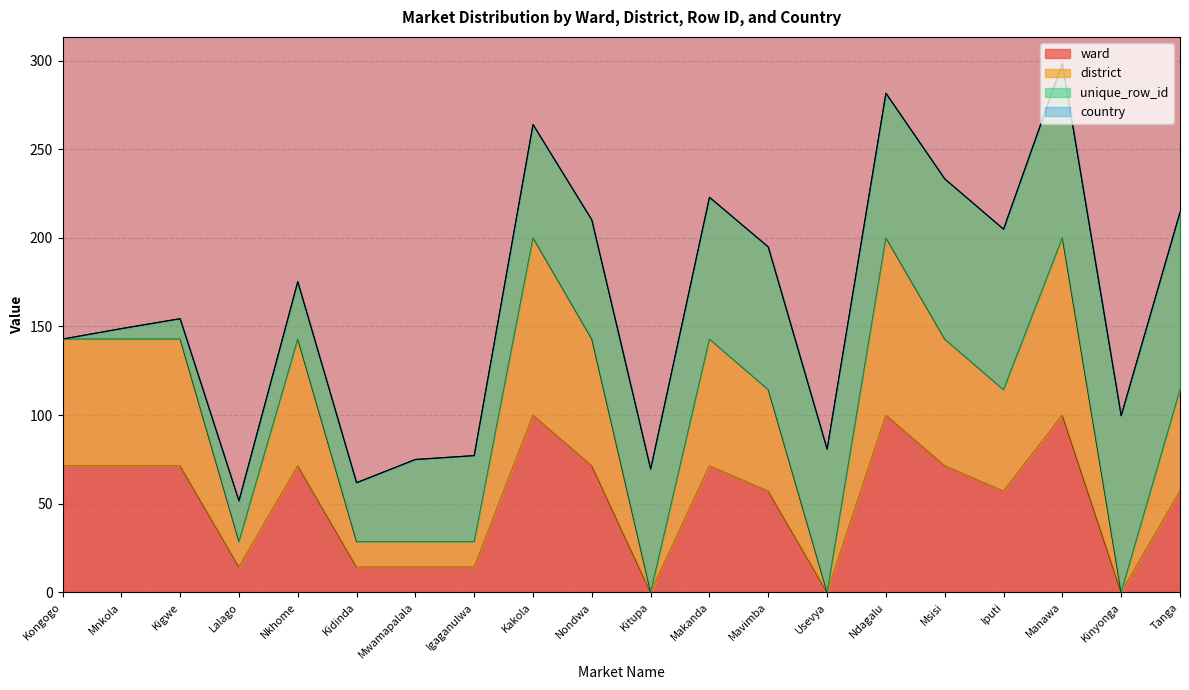

Where is the first local maximum for ward?

Kigwe